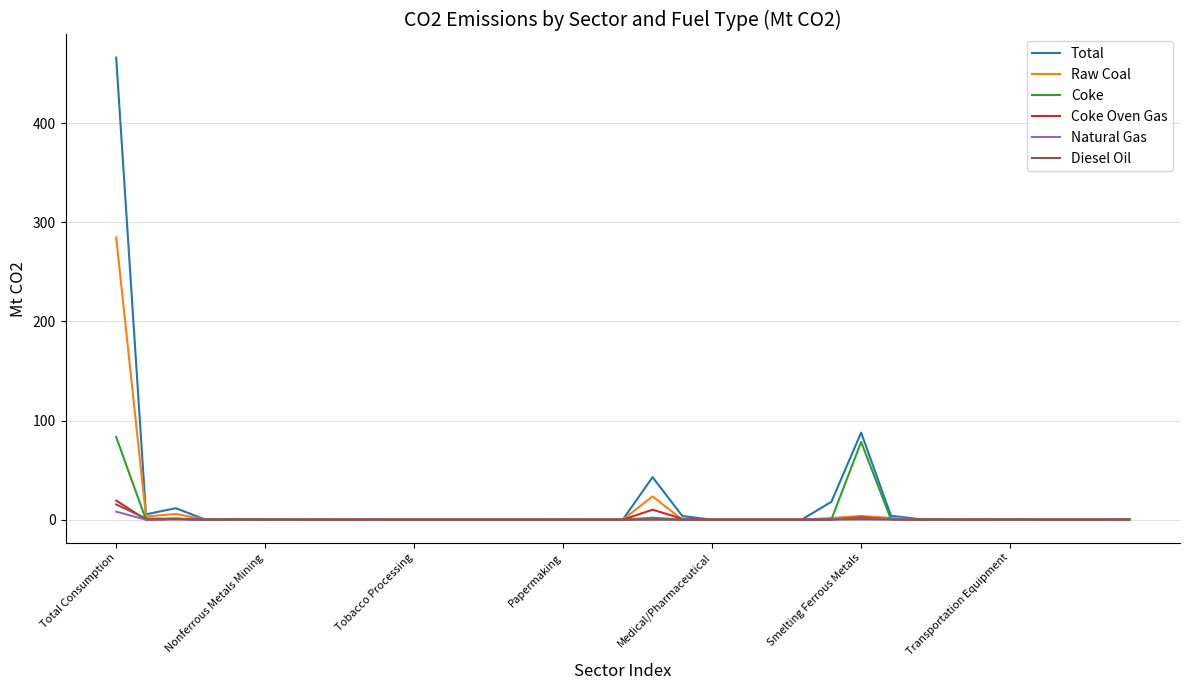

Does the chart have visible grid lines?

Yes